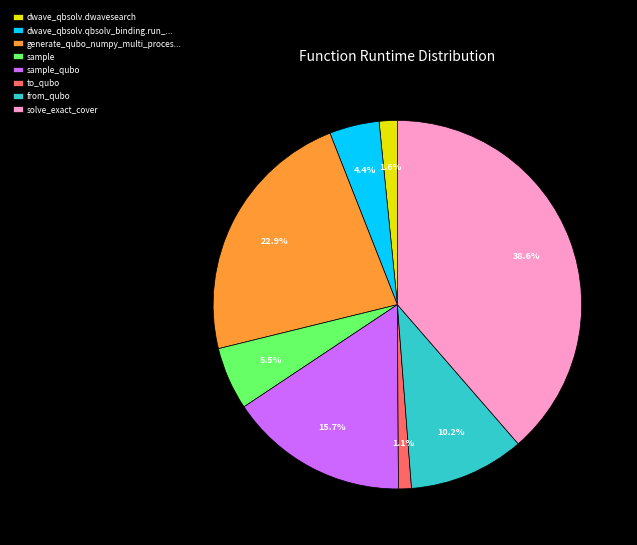

Between sample and dwave_qbsolv.qbsolv_binding.run_..., which is larger?

sample